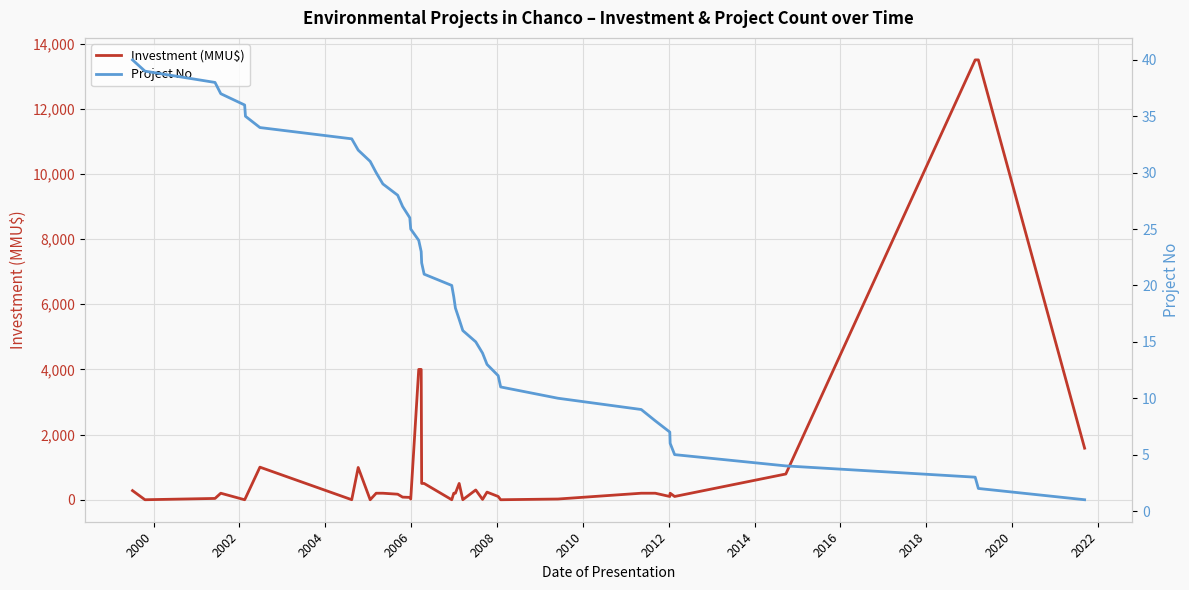

How many intersections are there between Project No and Investment (MMU$)?

18